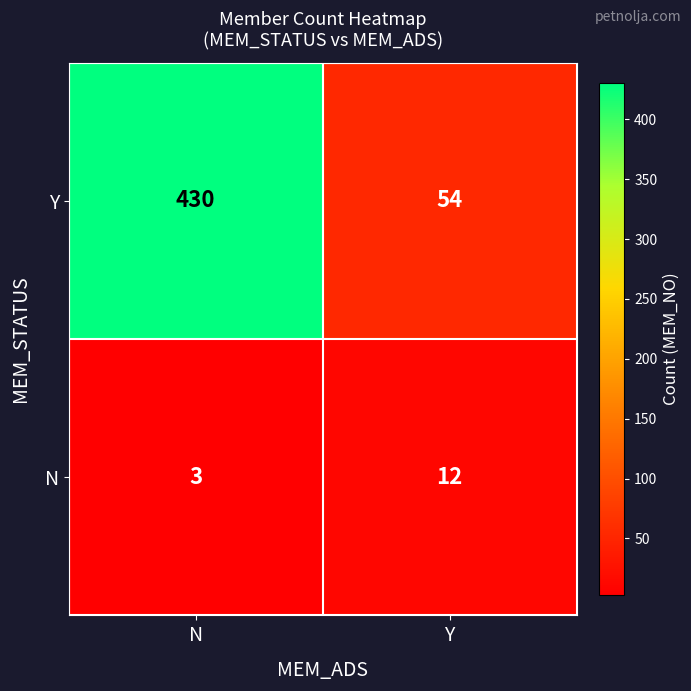

What is the difference between the highest and lowest values at N?

427